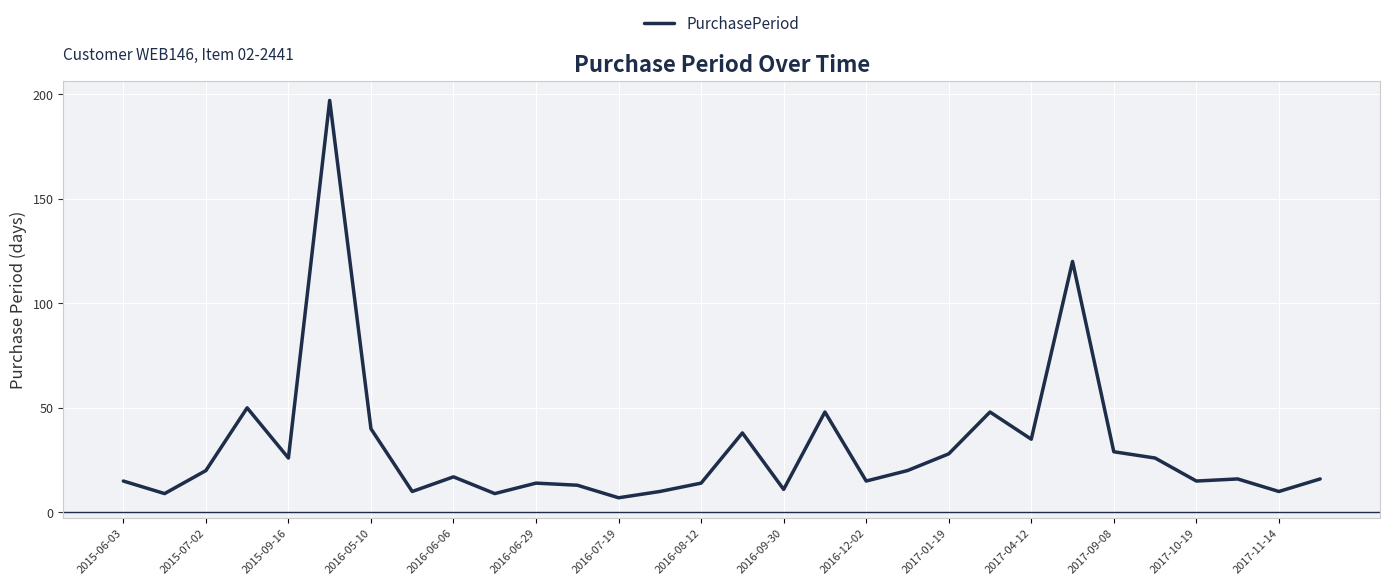

What is the minimum value shown in the chart?

7